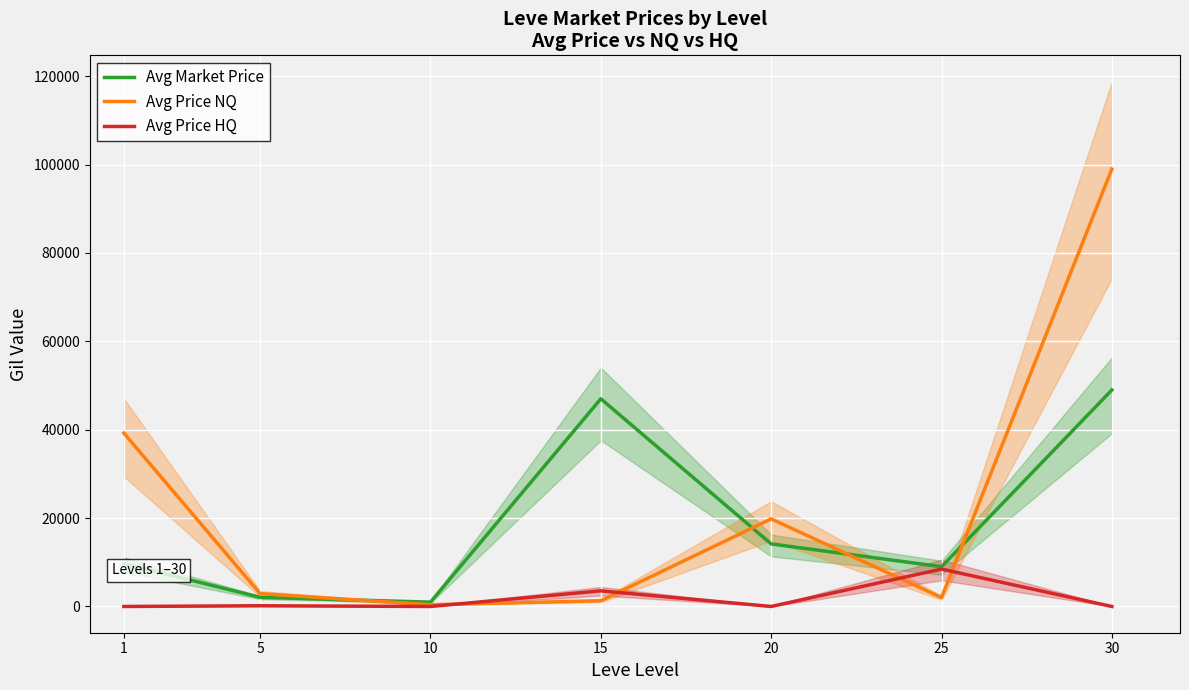

Which label corresponds to the largest value in the chart?

30